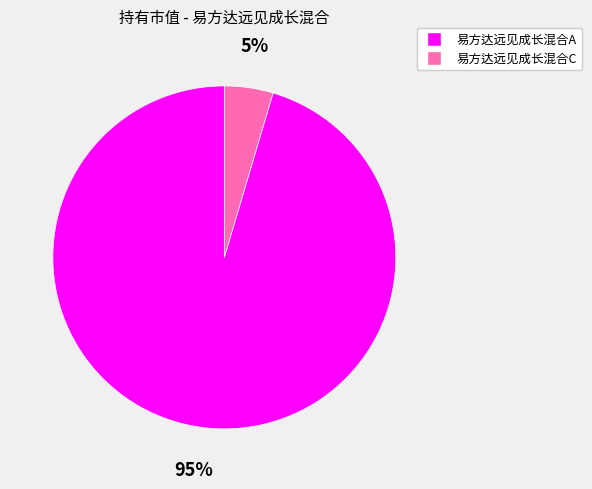

Rank the categories by value from lowest to highest.

易方达远见成长混合C, 易方达远见成长混合A